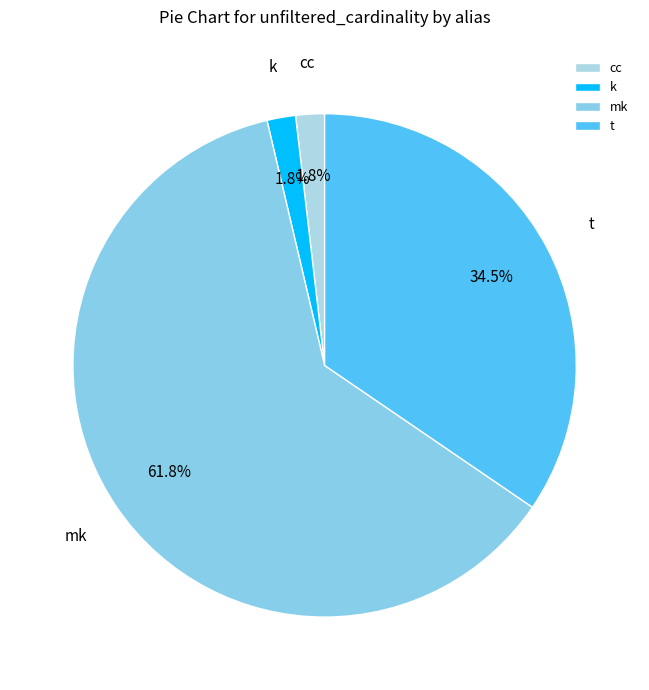

To the nearest percent, what is the combined percentage of t and cc?

36%